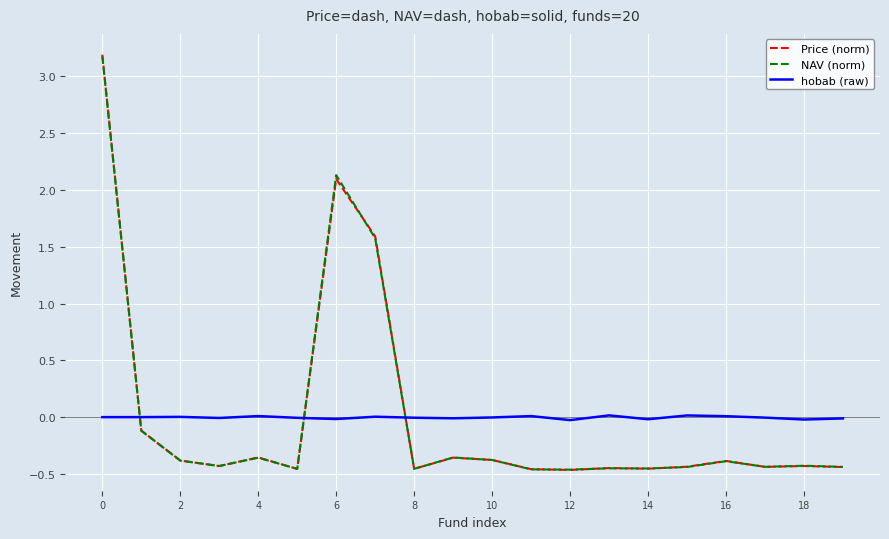

What is the maximum value for NAV (norm)?

3.2